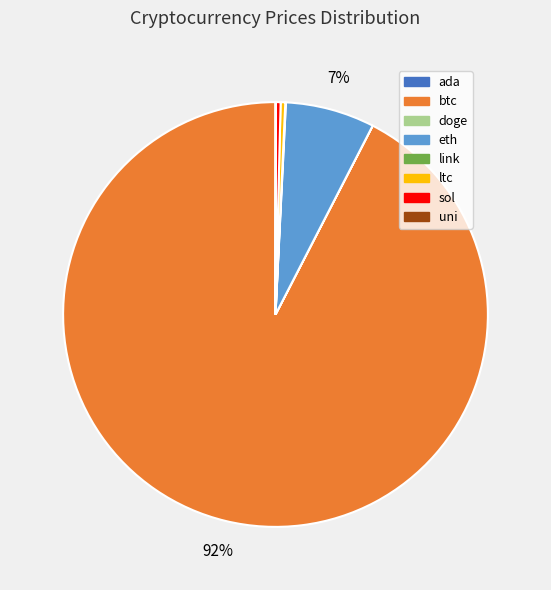

Combined, do btc and ltc account for over 50%?

Yes